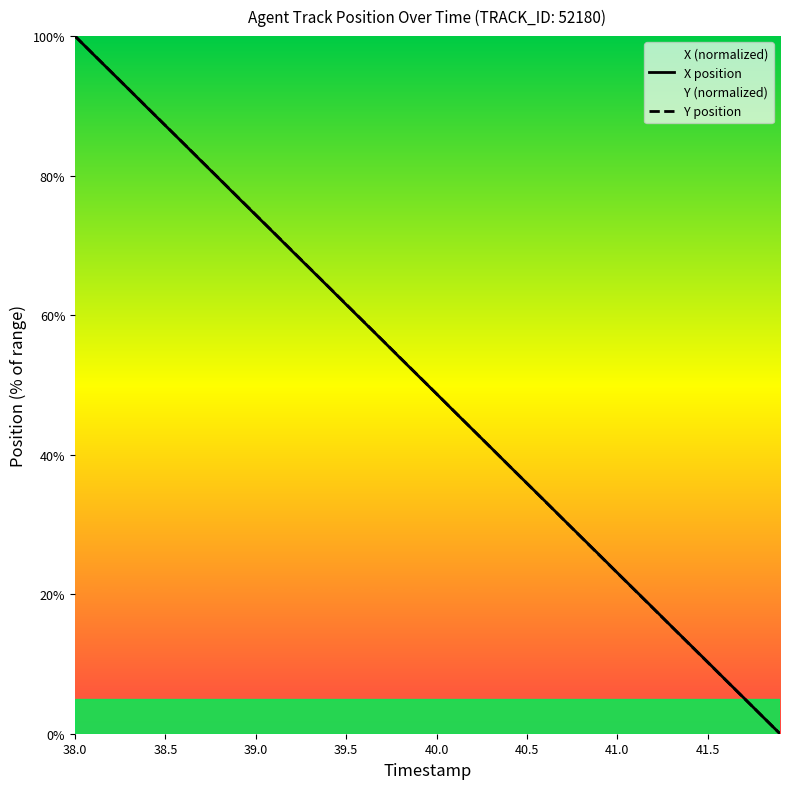

Is this an area chart (filled region under the line)?

No